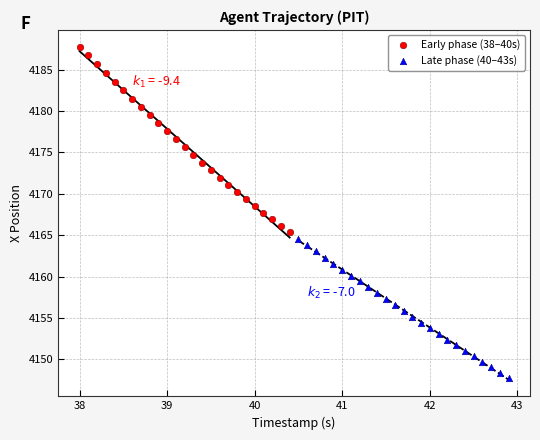

Which series has the largest Y range (max minus min)?

Early phase (38–40s)